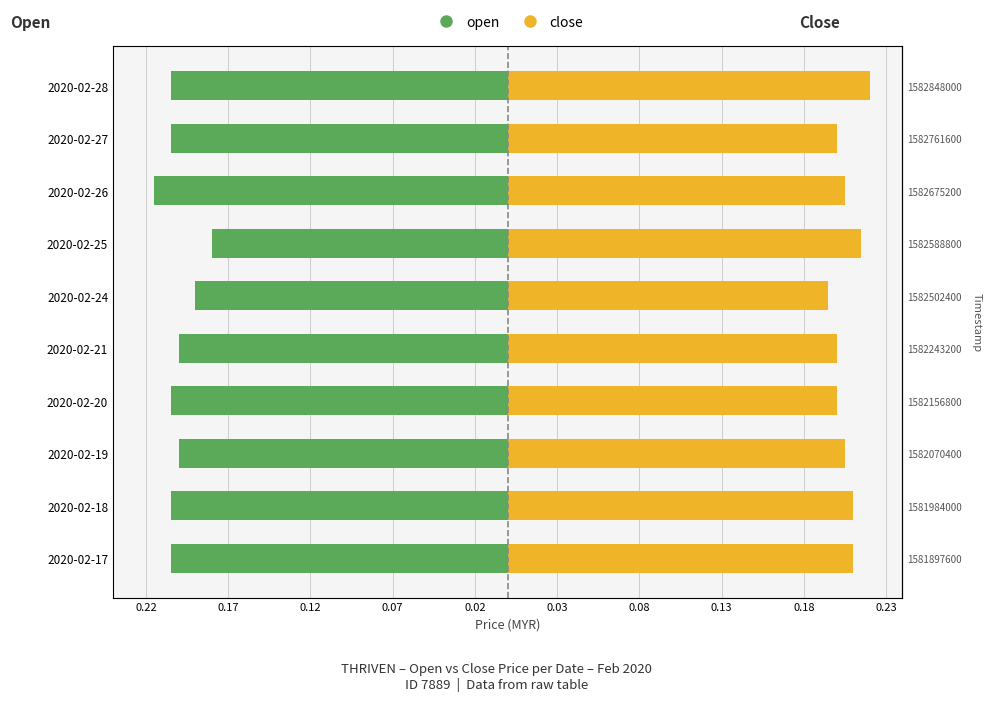

At how many categories does at least one series exceed 0?

10